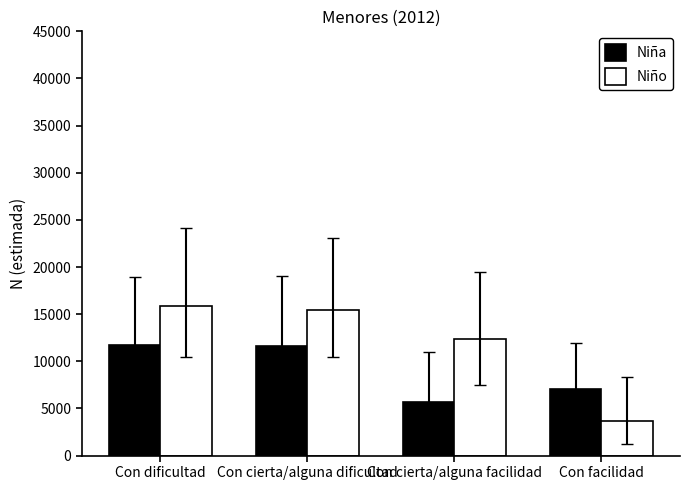

What is the label of the 1st bar from the left?

Con dificultad